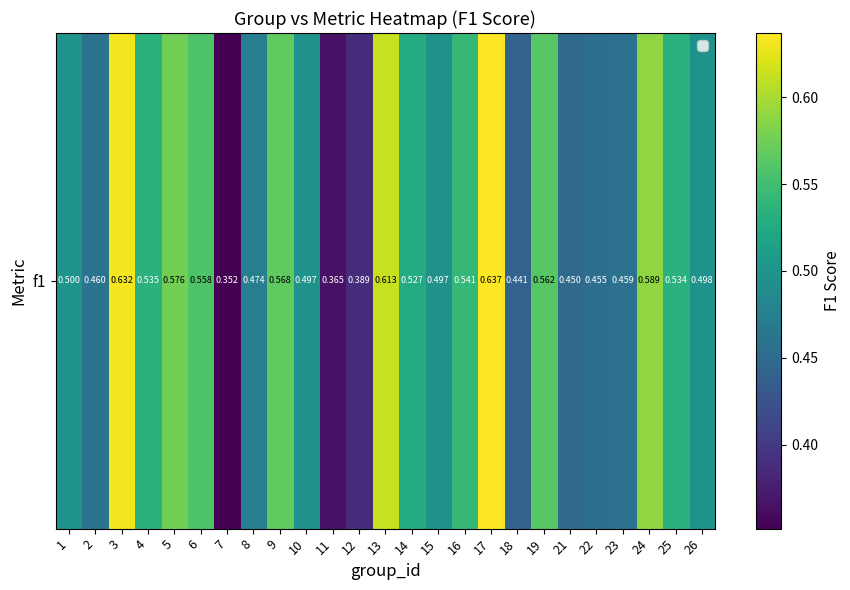

The chart shows a value of 0.6 at 5. True or false?

True